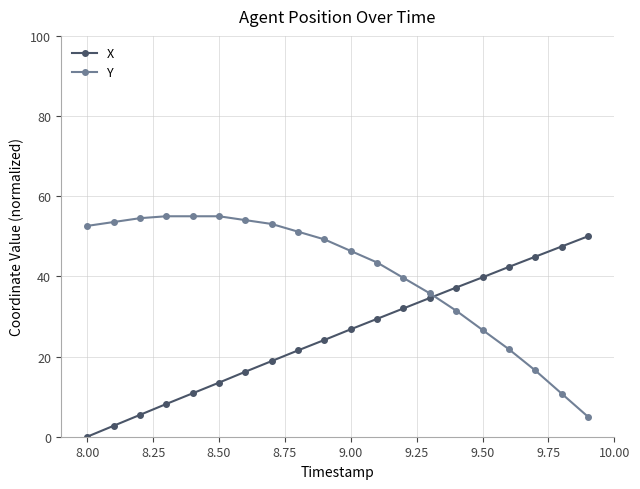

At how many categories does at least one series exceed 28?

20